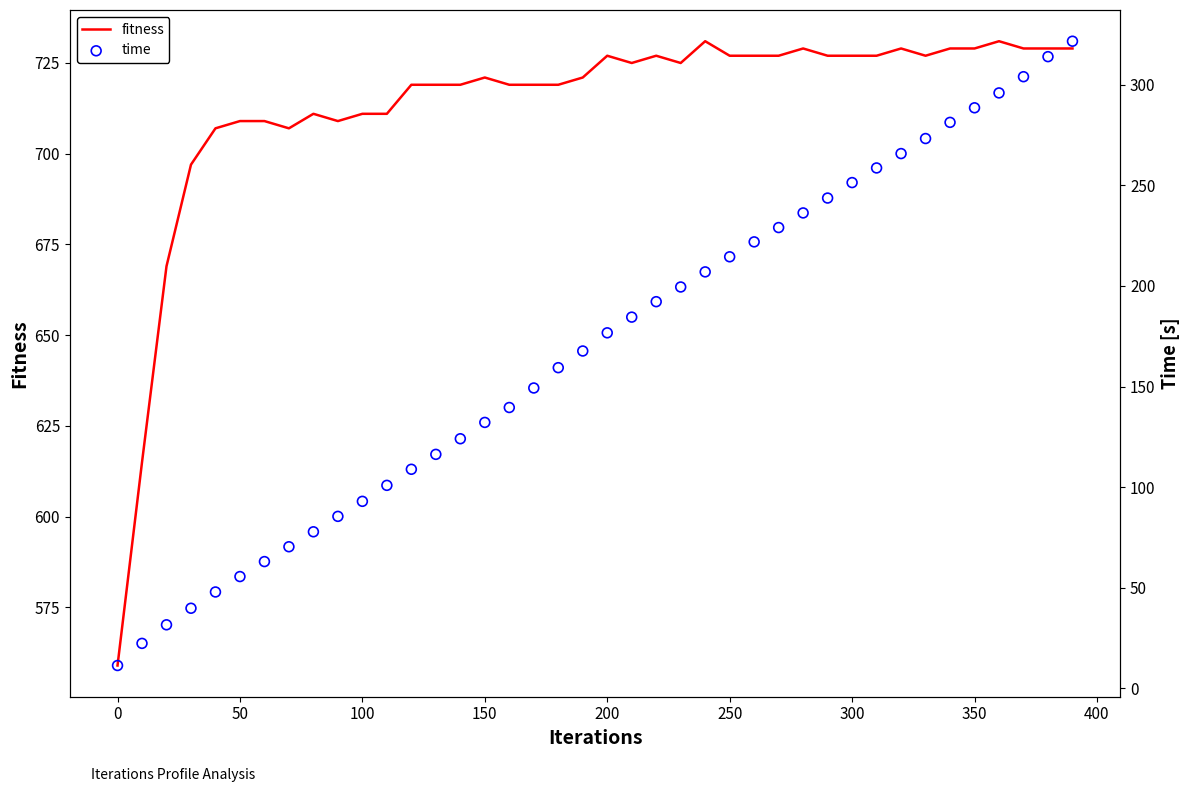

What is the maximum value for fitness?

731